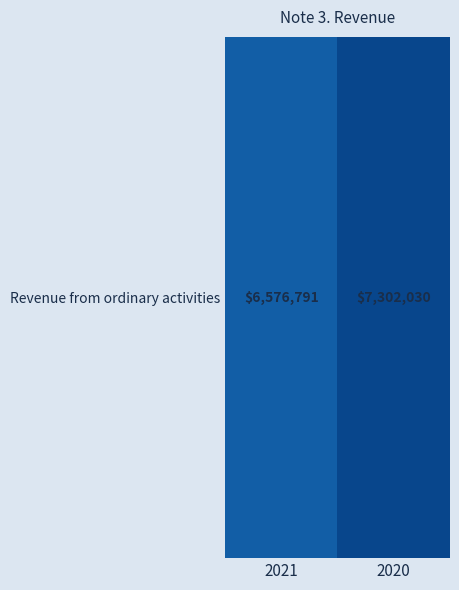

List the labels in order of value, largest first.

2020, 2021